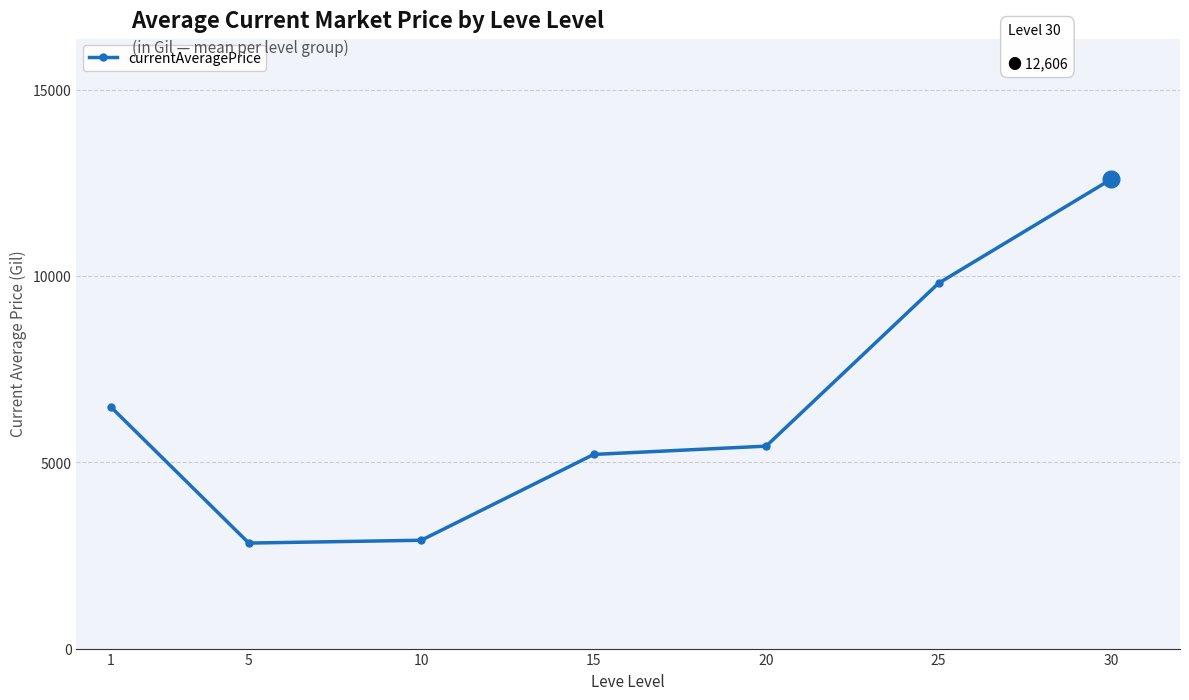

Count the number of values greater than 5438.

4